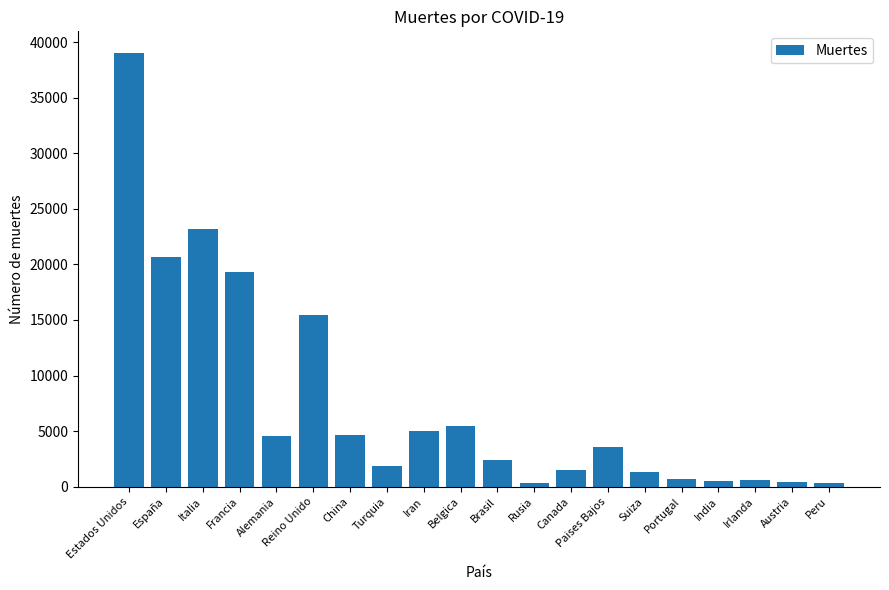

What is the greatest value displayed?

39015